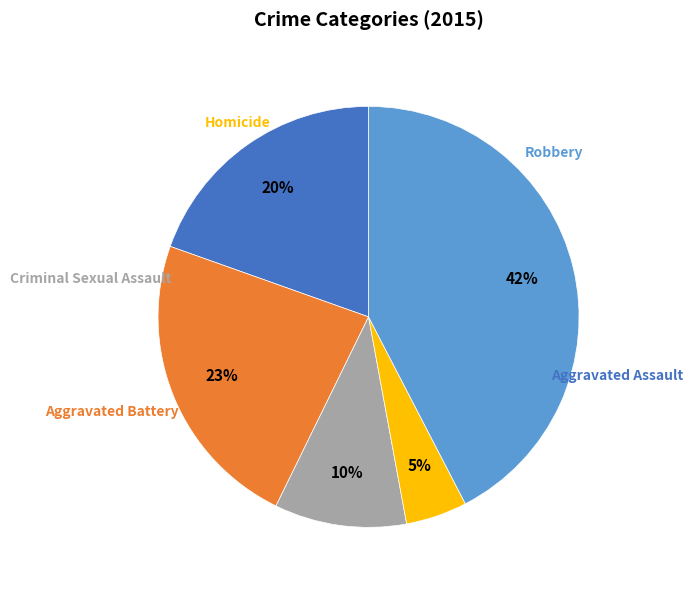

Is there any slice that represents more than half of the pie?

No